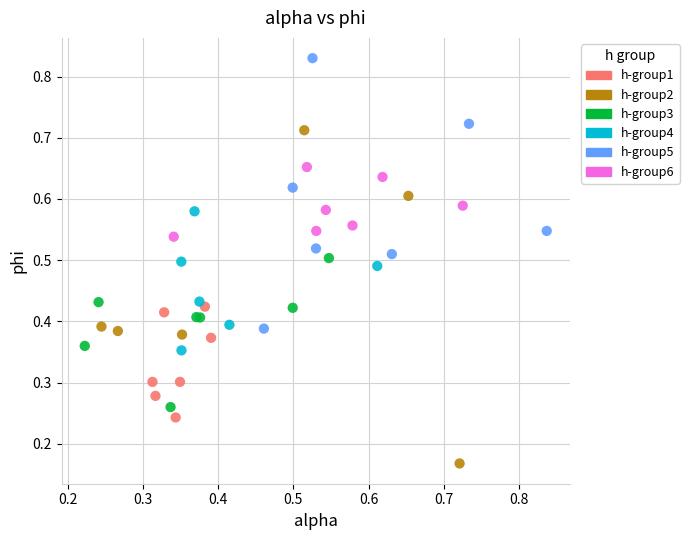

Which series contains the lowest Y value?

h-group2